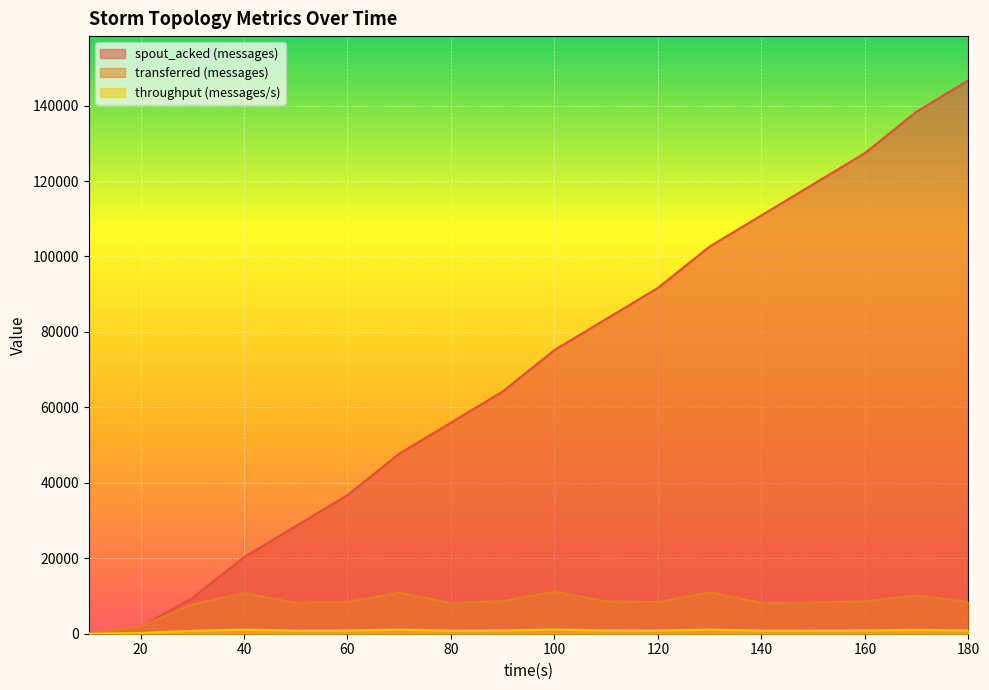

The value of throughput (messages/s) at 170 is 338. True or false?

False